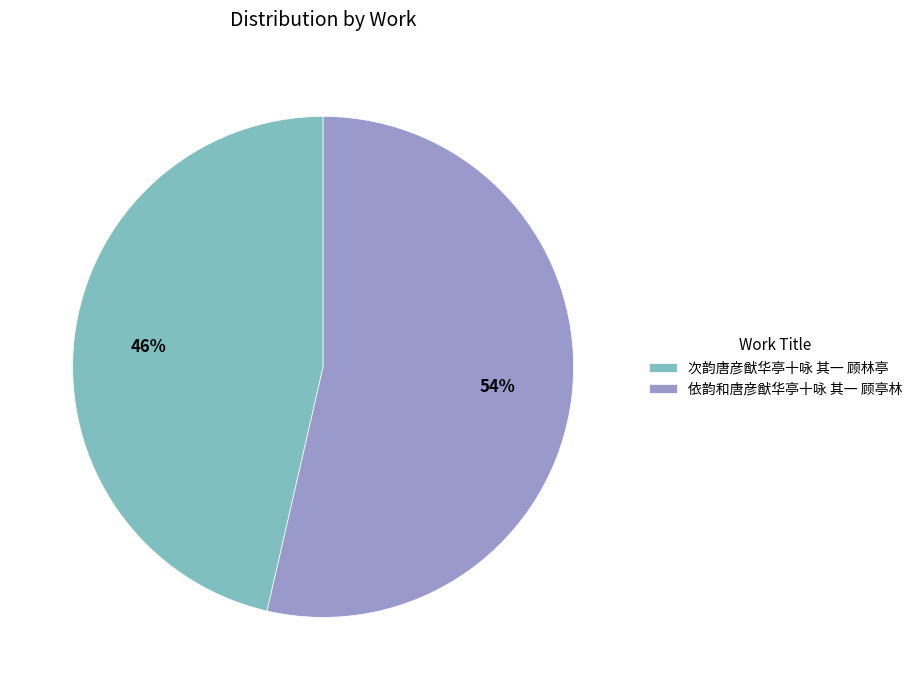

Is the sum of 次韵唐彦猷华亭十咏 其一 顾林亭 and 依韵和唐彦猷华亭十咏 其一 顾亭林 greater than half?

Yes